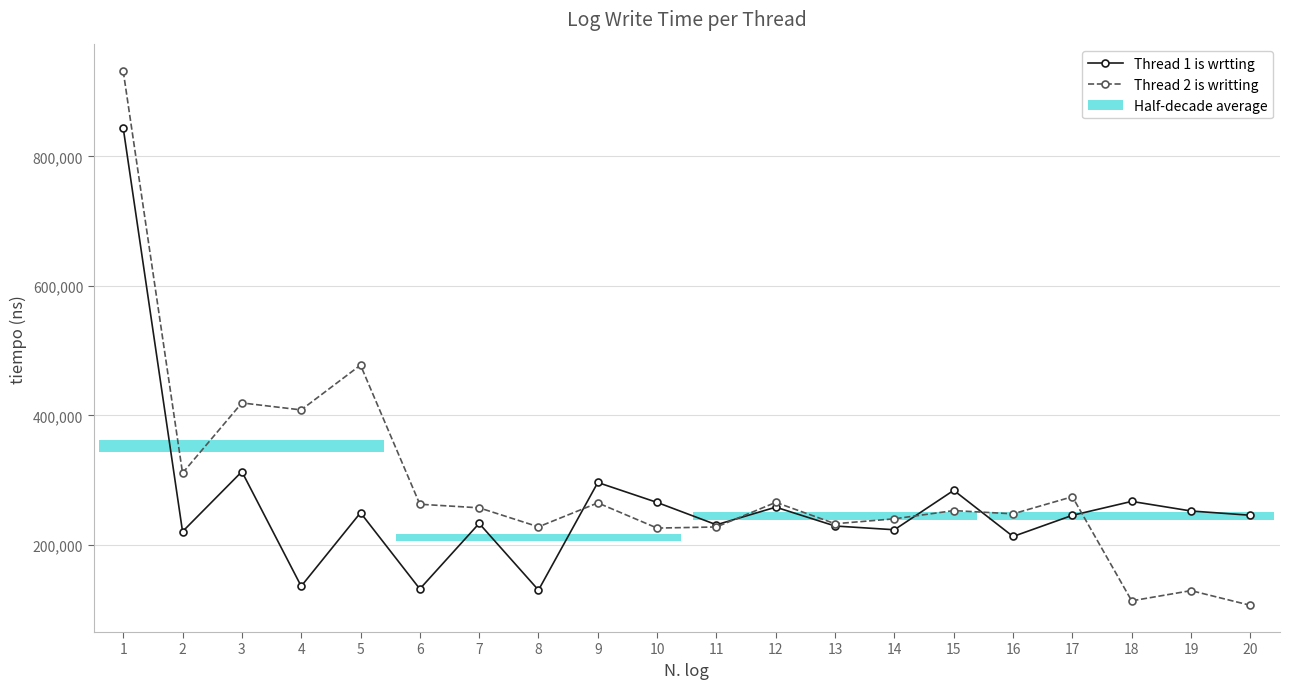

Which series has the largest total across all categories?

Thread 2 is writting